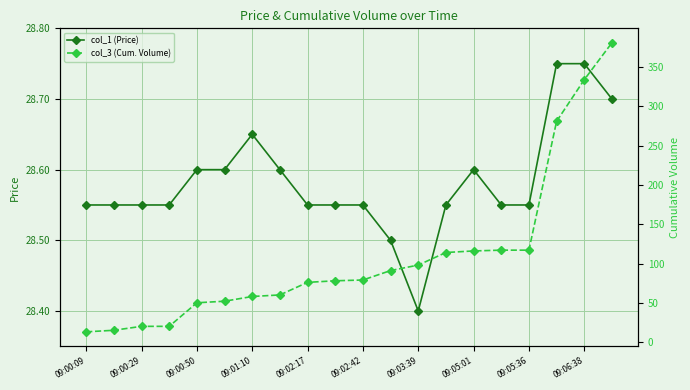

What is the maximum value for col_1 (Price)?

28.8